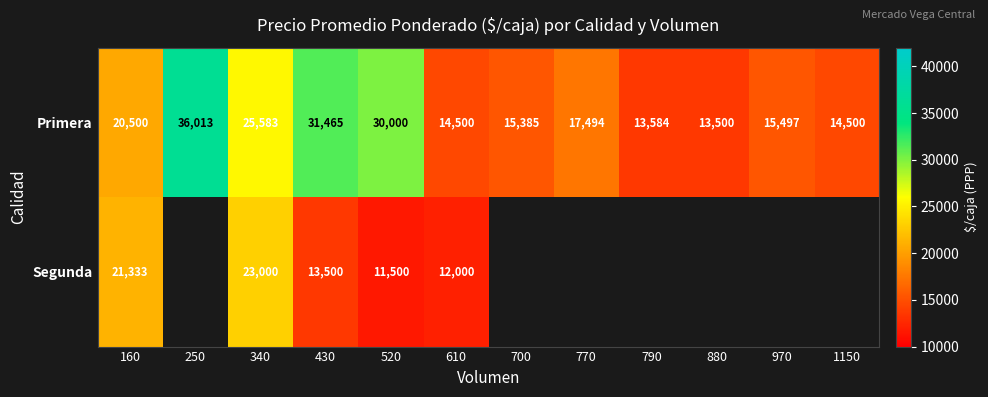

At how many categories does at least one series exceed 18008?

5